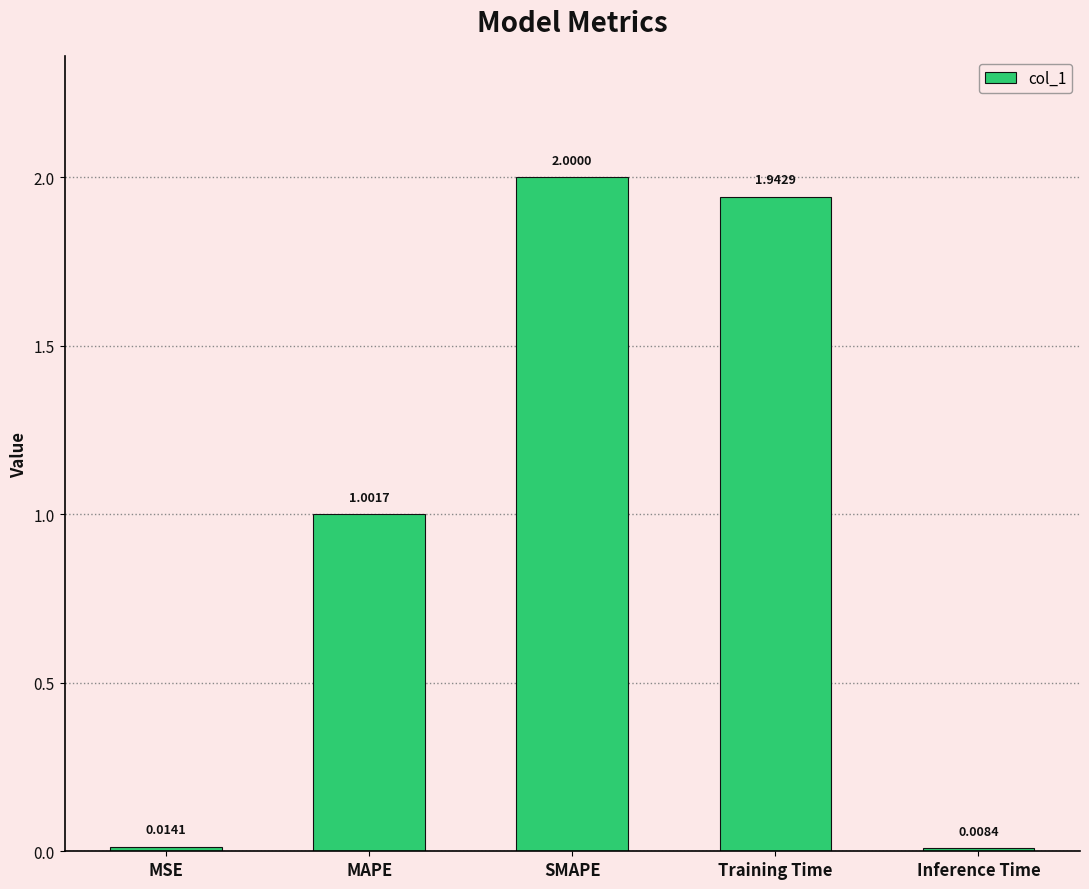

What position from the right is SMAPE?

3